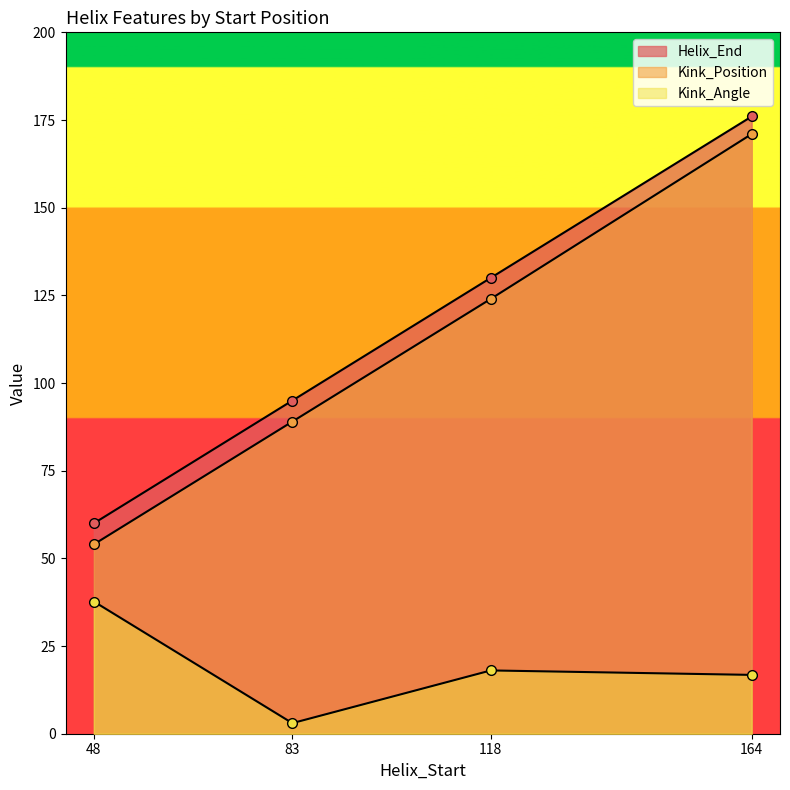

What is the total value across all series at 83?

187.0